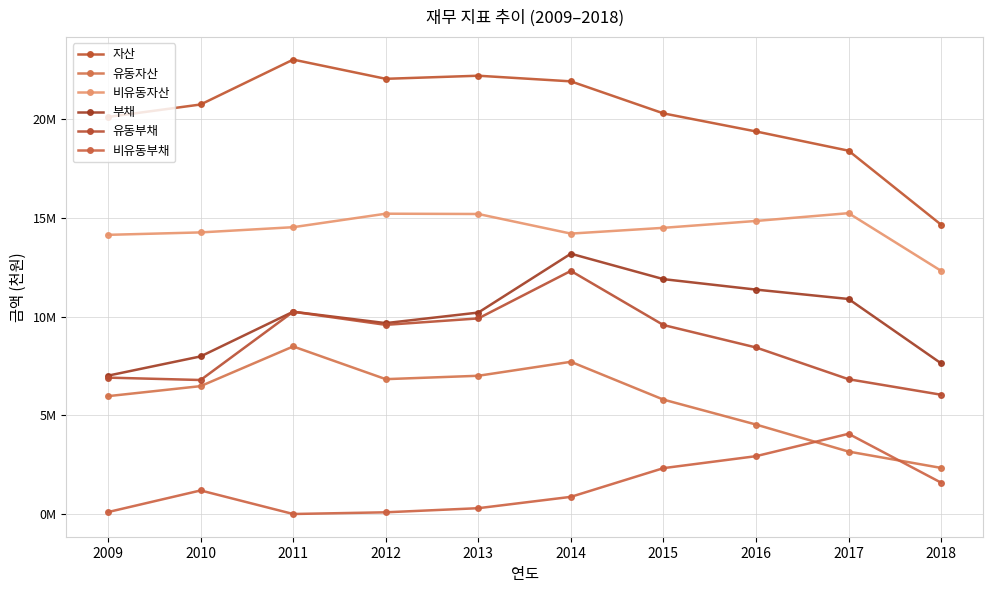

Rank the series at 2012 from lowest to highest value.

비유동부채, 유동자산, 유동부채, 부채, 비유동자산, 자산